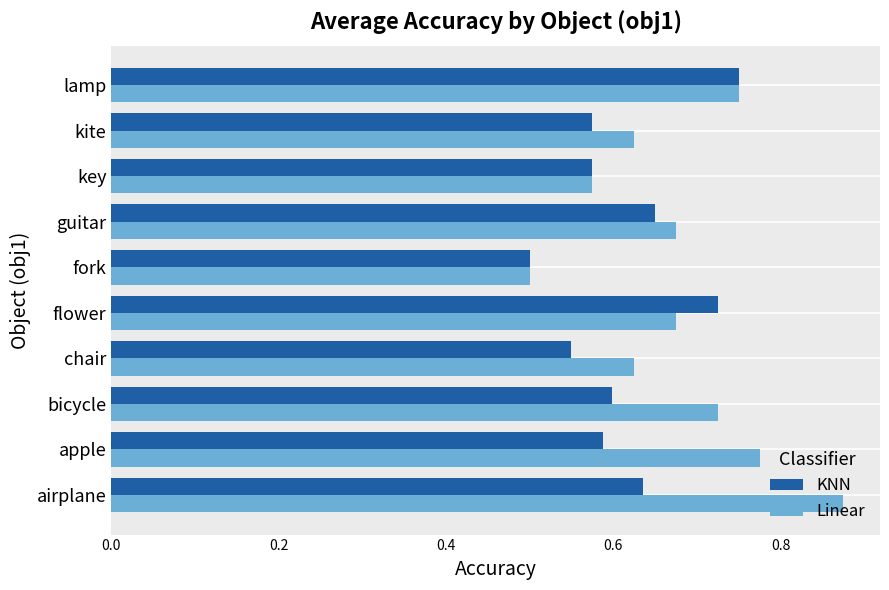

Is it true that KNN equals 0.3 at fork?

False